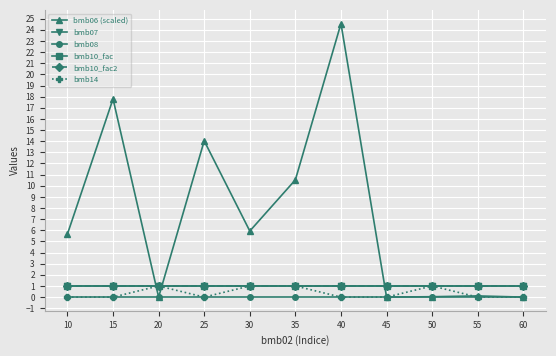

Is this an area chart (filled region under the line)?

No